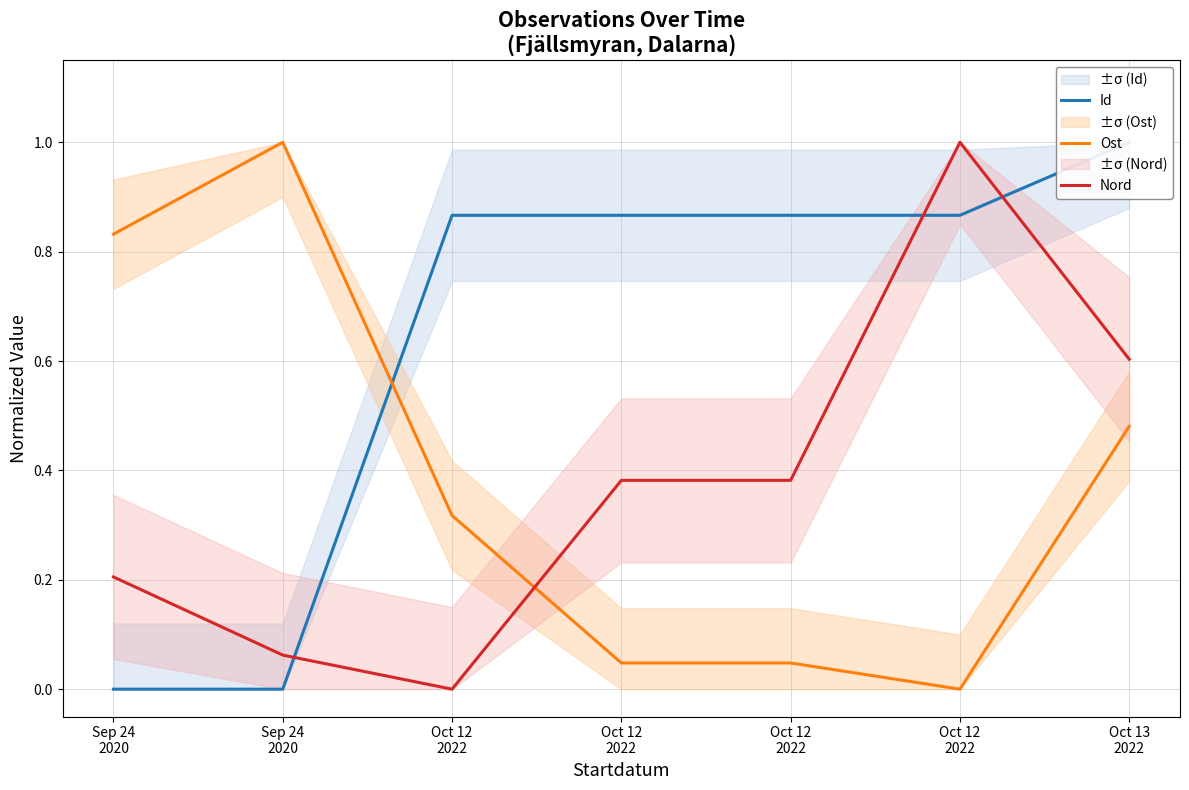

Where is Nord nearest to the value 0?

Oct 12
2022